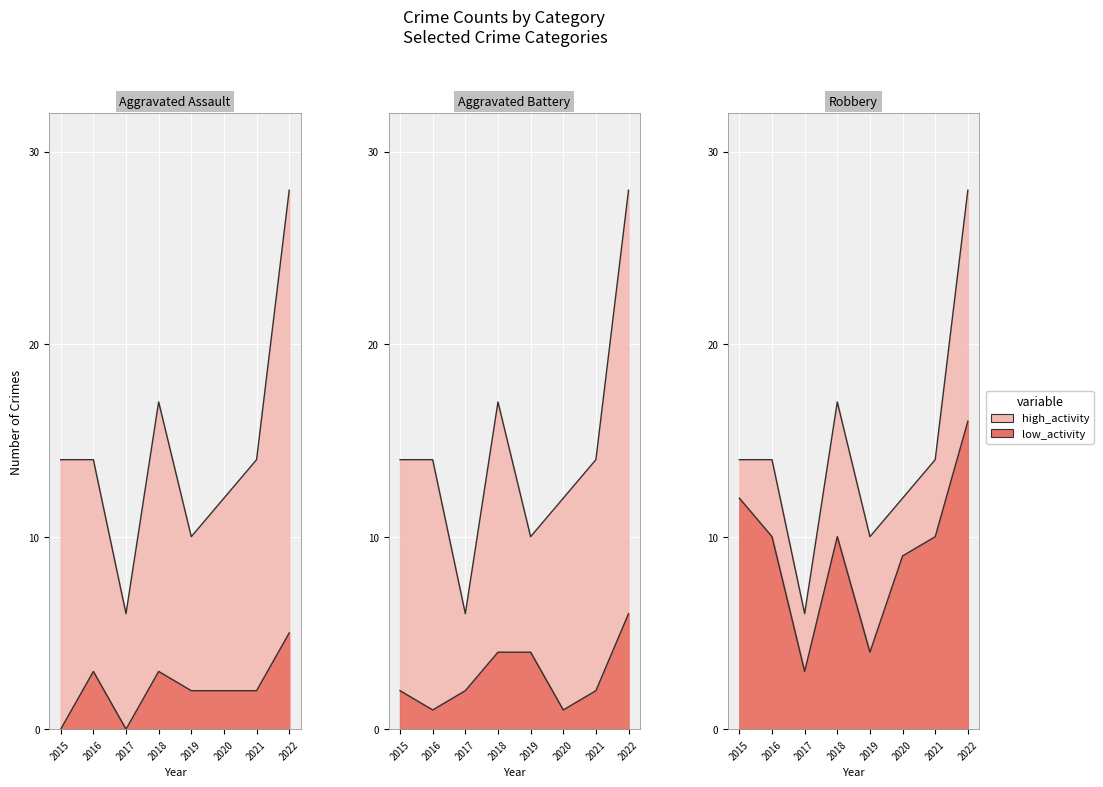

Where does the Total series first go above 14?

2018